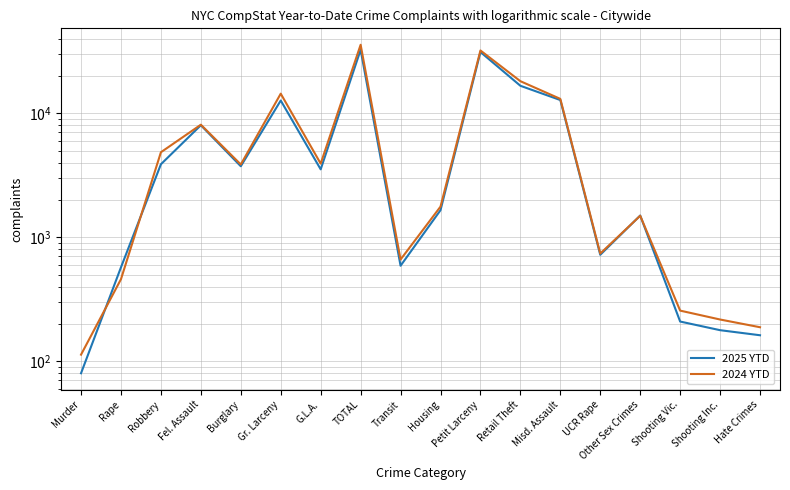

At how many categories does at least one series exceed 31638?

2